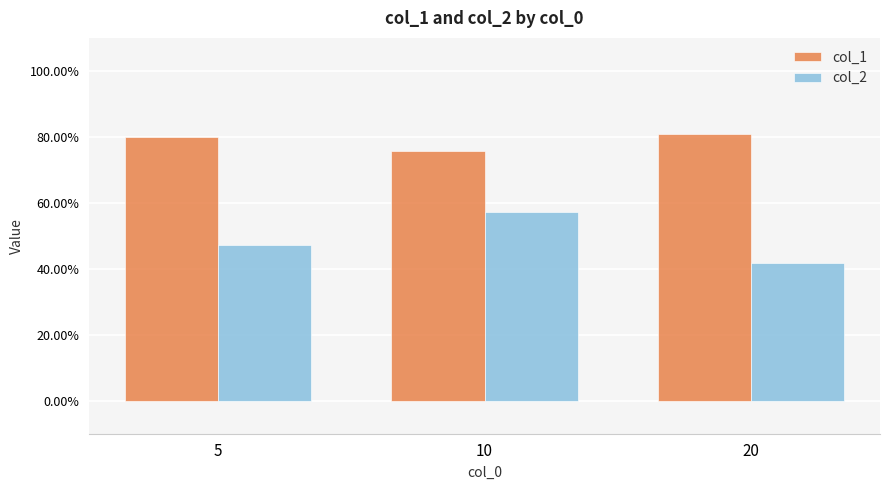

Reading right to left, list all the values displayed in this chart.

col_1: 20=0.8	10=0.8	5=0.8
col_2: 20=0.4	10=0.6	5=0.5